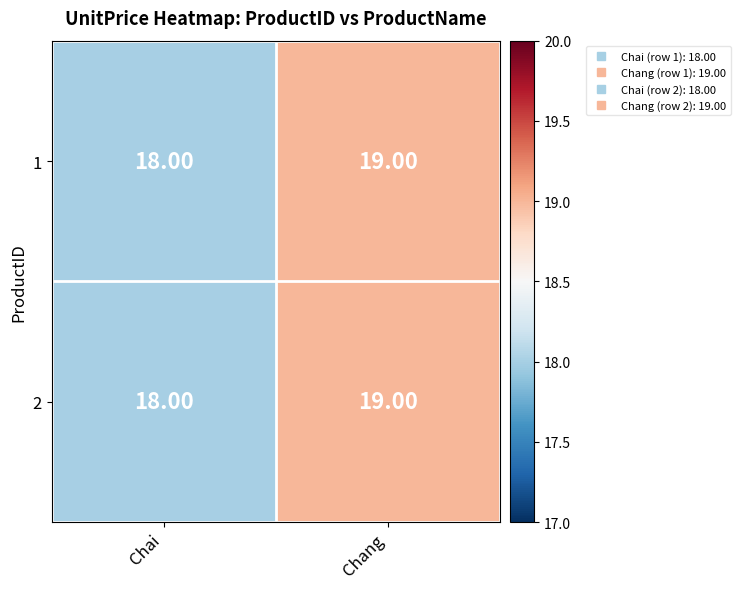

Where is 2 nearest to the value 18?

Chai